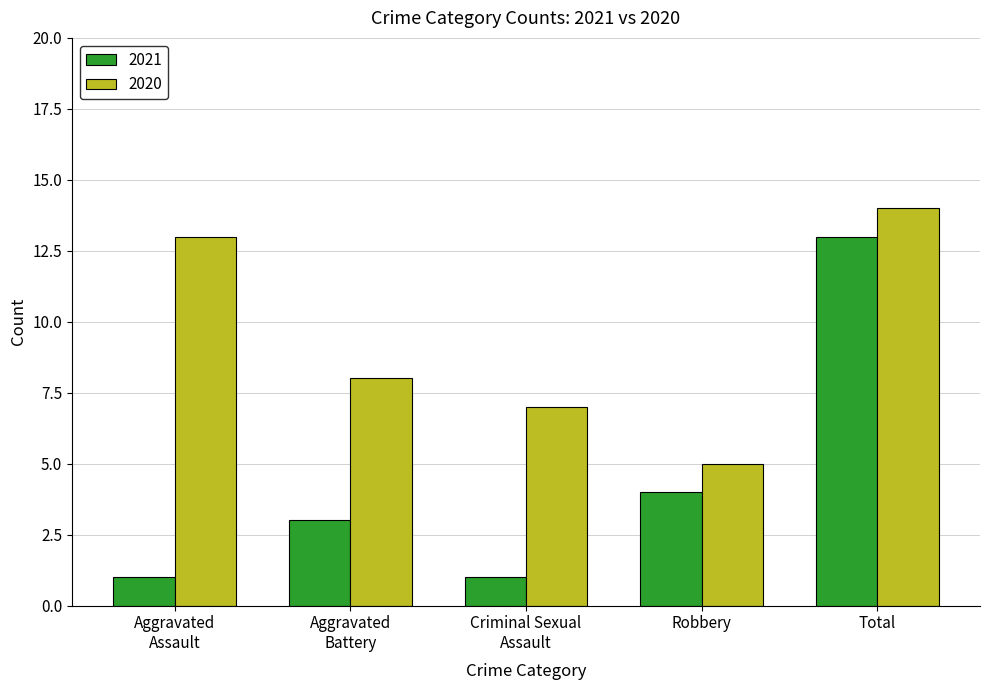

What is the highest value of the 2021 series?

13